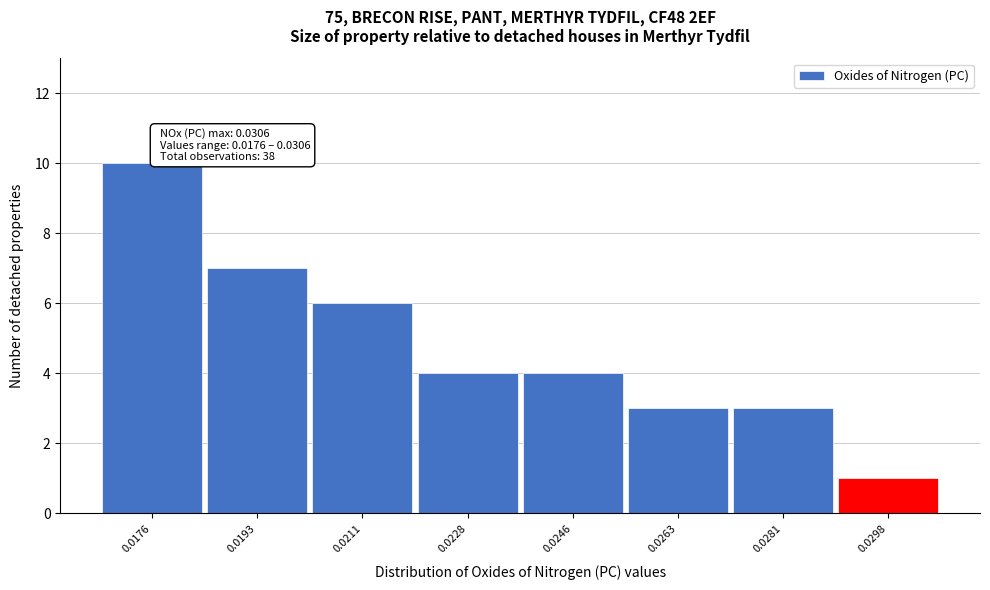

Reading left to right, transcribe all the data shown in this chart.

10	7	6	4	4	3	3	1